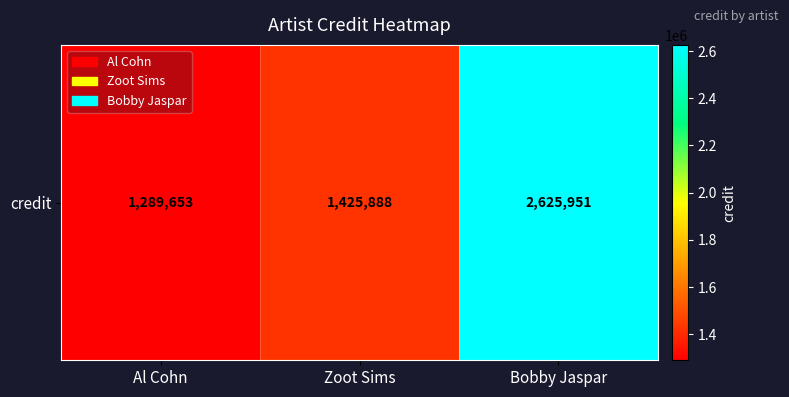

What is the change in value from Al Cohn to Zoot Sims?

+136235